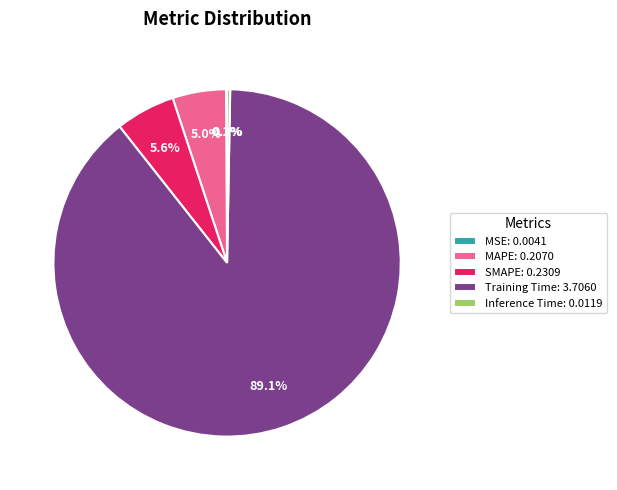

True or false: MAPE accounts for 18% of the total.

False